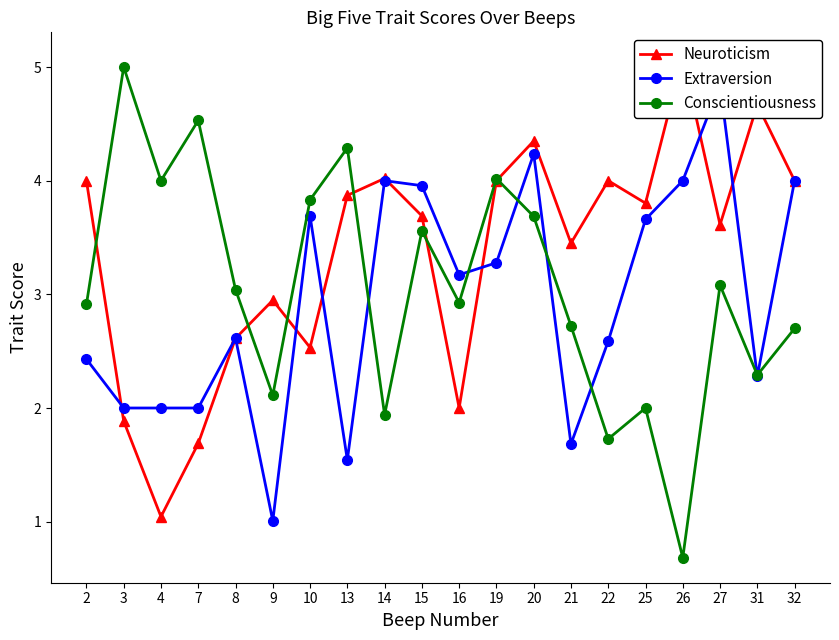

What is the difference between the highest and lowest values at 3?

3.1